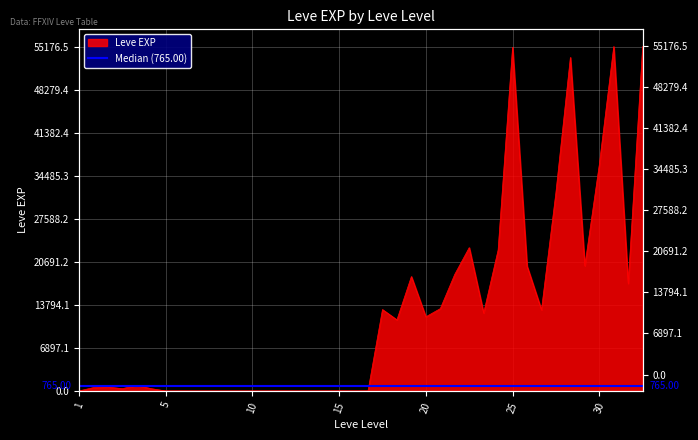

How many interior local valleys (lower than both neighbors) does the data have?

12